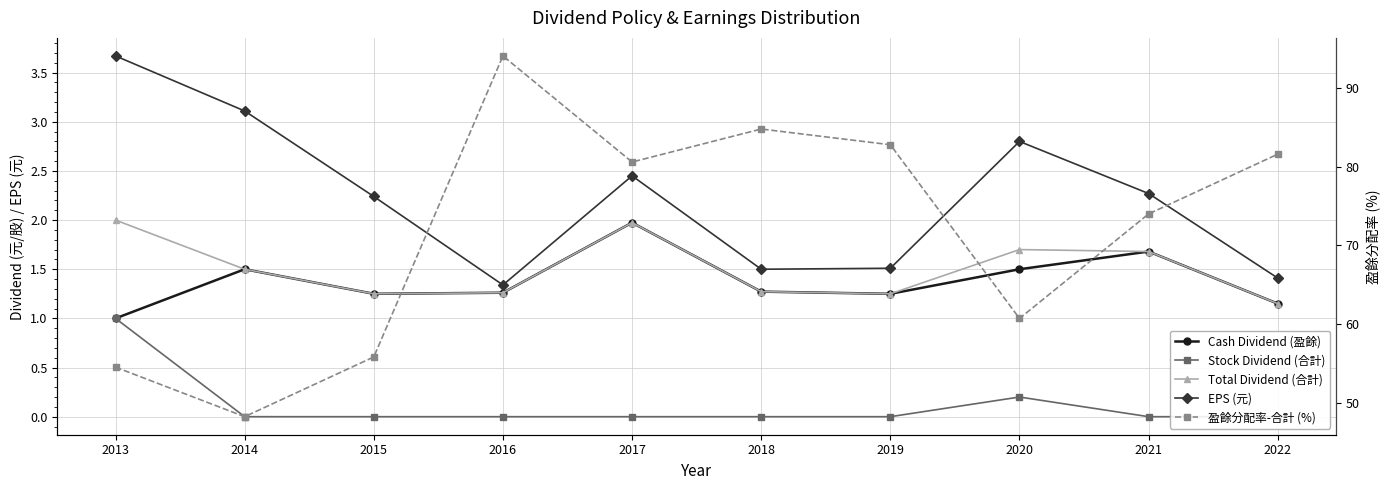

How many series are shown in this chart?

5